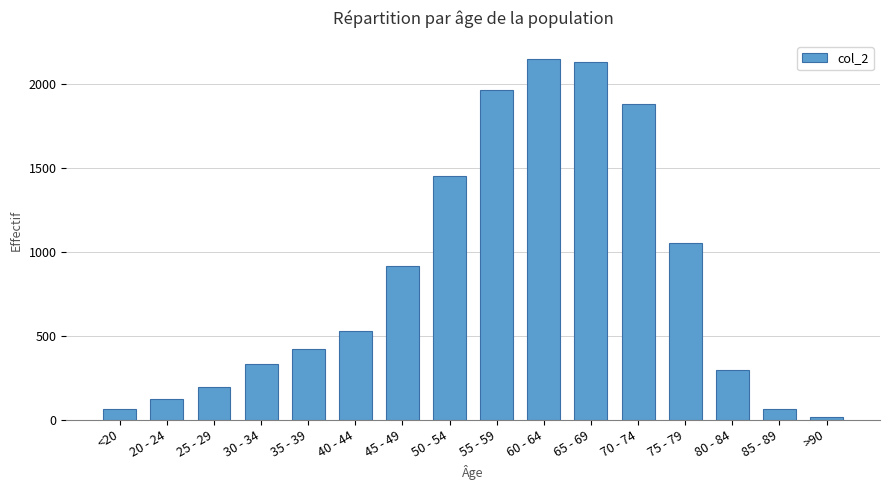

The value at 30 - 34 is 131. True or false?

False